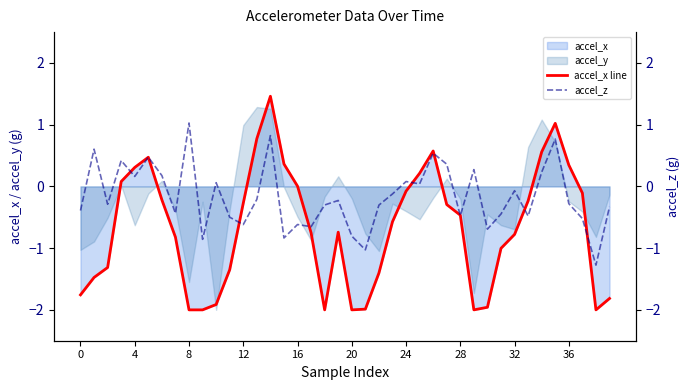

Is it true that accel_x line equals -2.7 at 0?

False